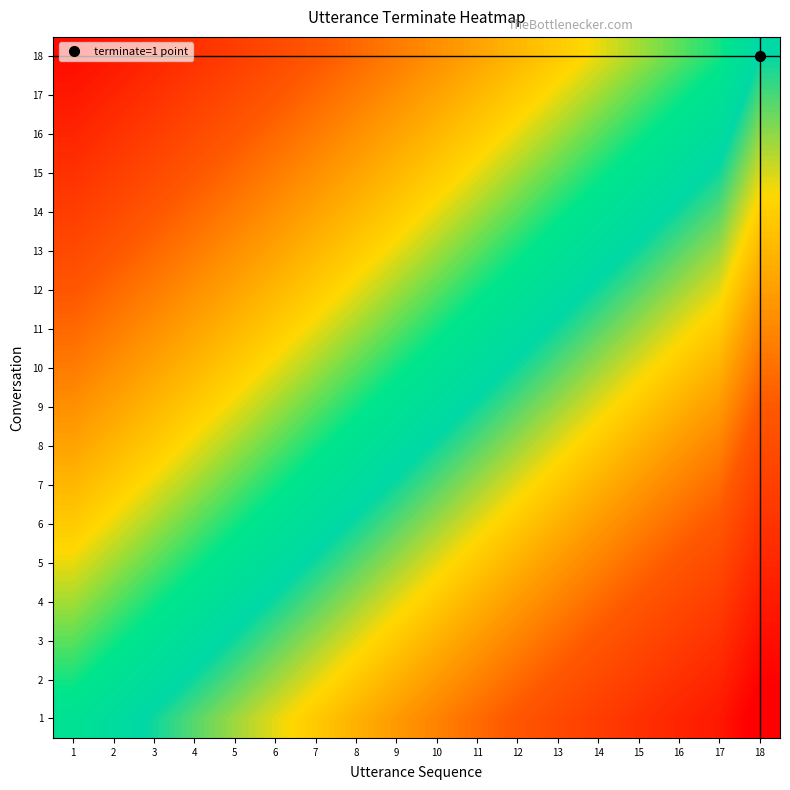

At which category is the sum across all series the highest?

18